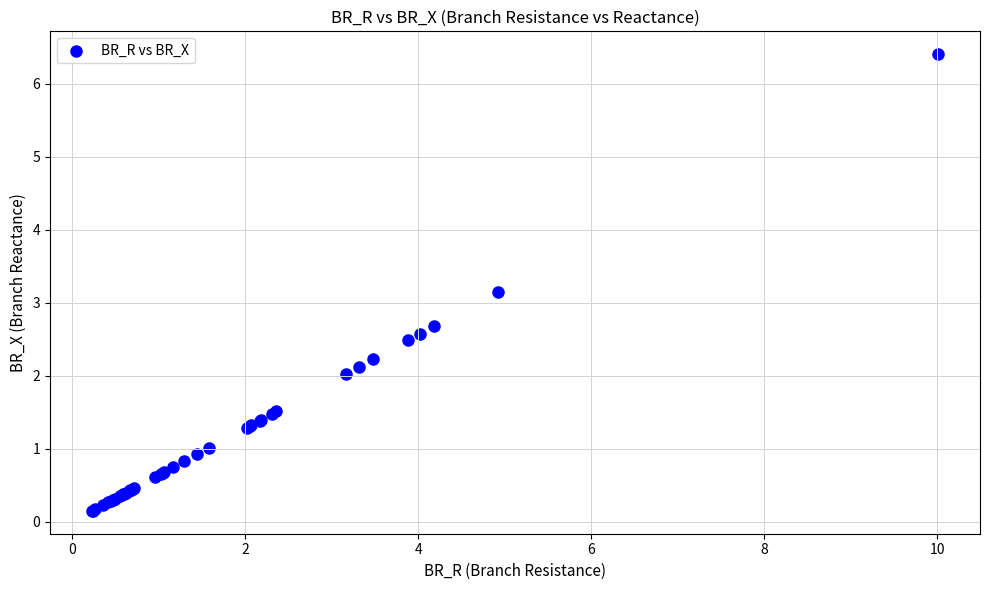

What Y value in the scatter plot is closest to 3?

3.1